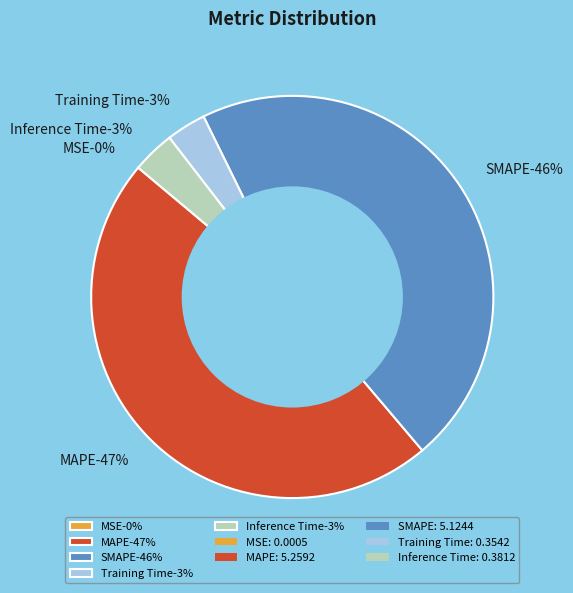

What percentage is the MAPE slice, to the nearest percent?

47%